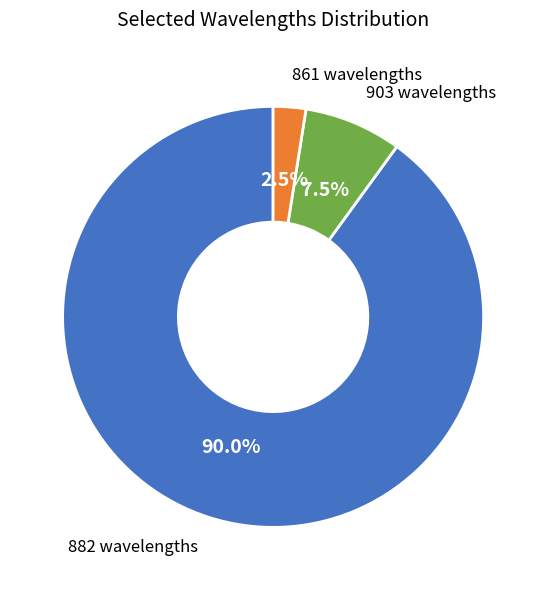

What portion of the pie excludes 903 wavelengths?

92.5%